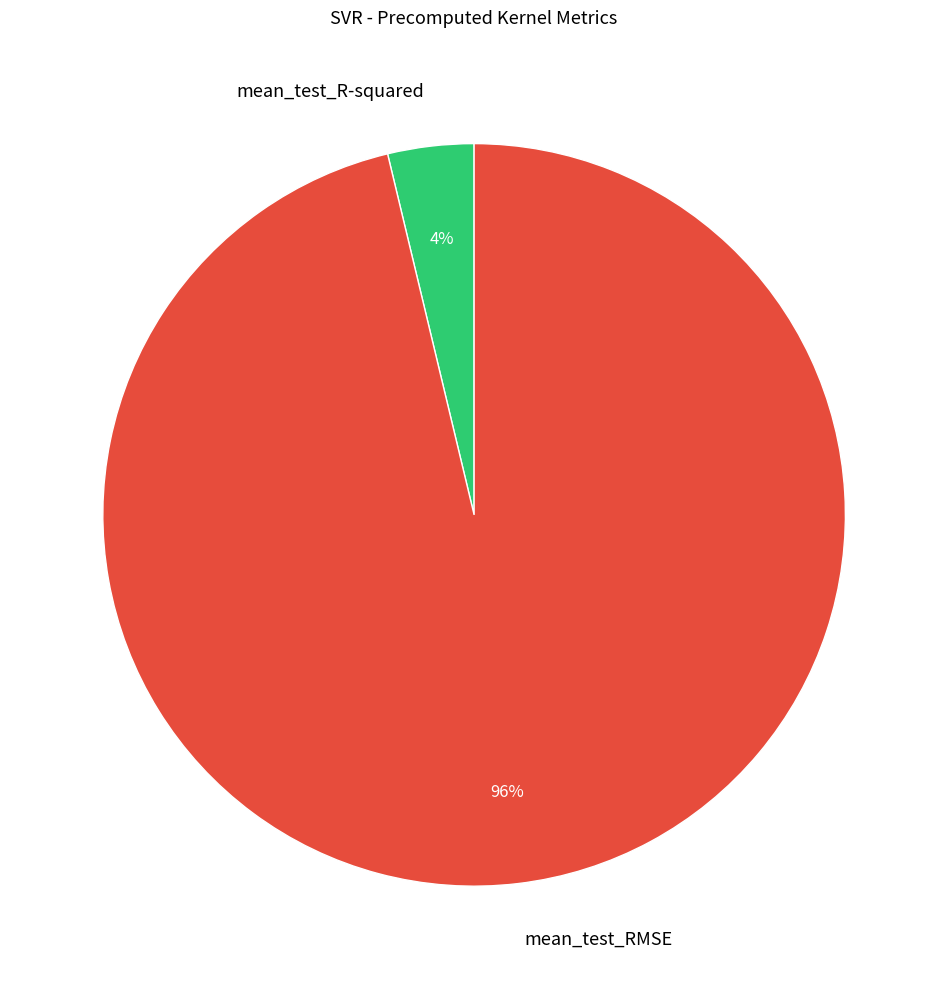

To the nearest percent, what percentage of the pie is mean_test_RMSE?

96%